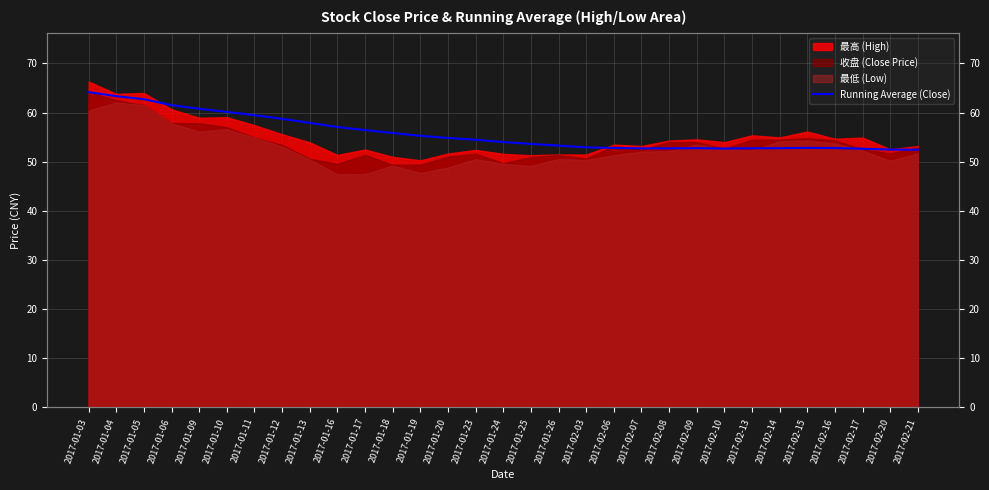

Reading left to right, extract all data points from this chart.

2017-01-03=64.2	2017-01-04=63.3	2017-01-05=62.7	2017-01-06=61.5	2017-01-09=60.8	2017-01-10=60.1	2017-01-11=59.5	2017-01-12=58.7	2017-01-13=57.9	2017-01-16=57.0	2017-01-17=56.4	2017-01-18=55.8	2017-01-19=55.3	2017-01-20=54.8	2017-01-23=54.5	2017-01-24=54.0	2017-01-25=53.6	2017-01-26=53.3	2017-02-03=52.9	2017-02-06=52.8	2017-02-07=52.7	2017-02-08=52.7	2017-02-09=52.8	2017-02-10=52.7	2017-02-13=52.7	2017-02-14=52.8	2017-02-15=52.8	2017-02-16=52.8	2017-02-17=52.6	2017-02-20=52.5	2017-02-21=52.4